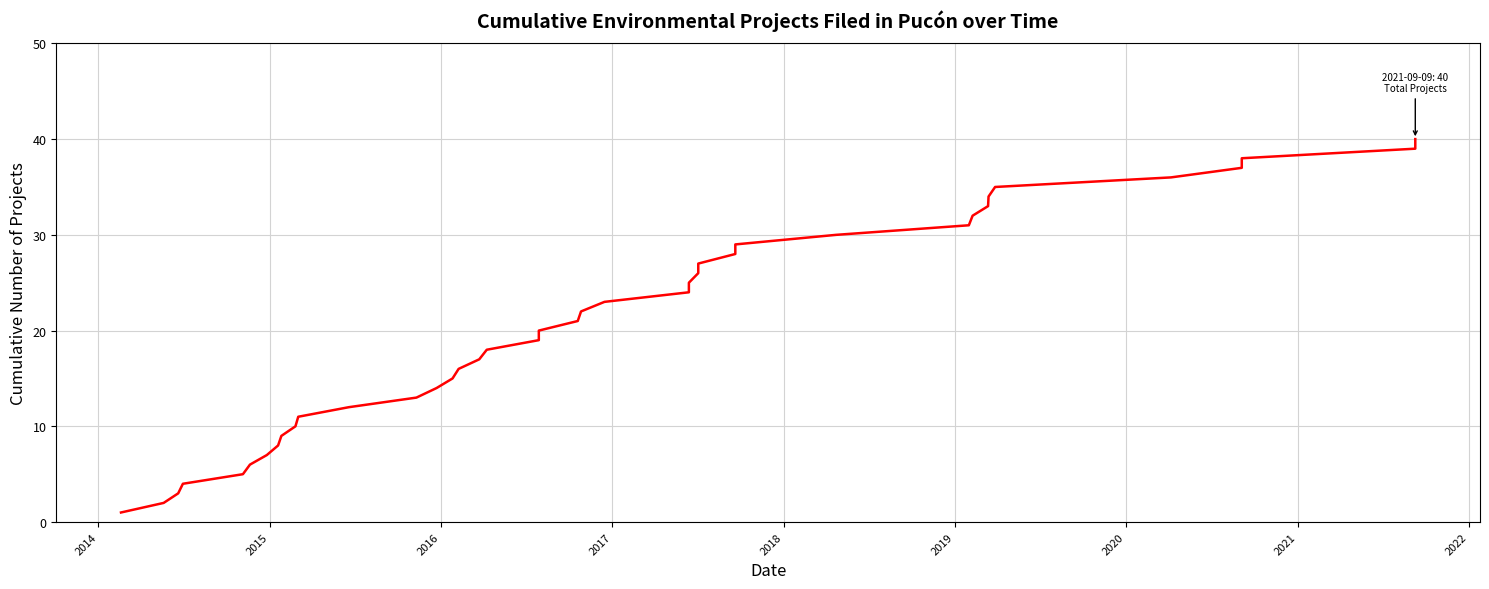

What is the value of the 8th point from the left?

8